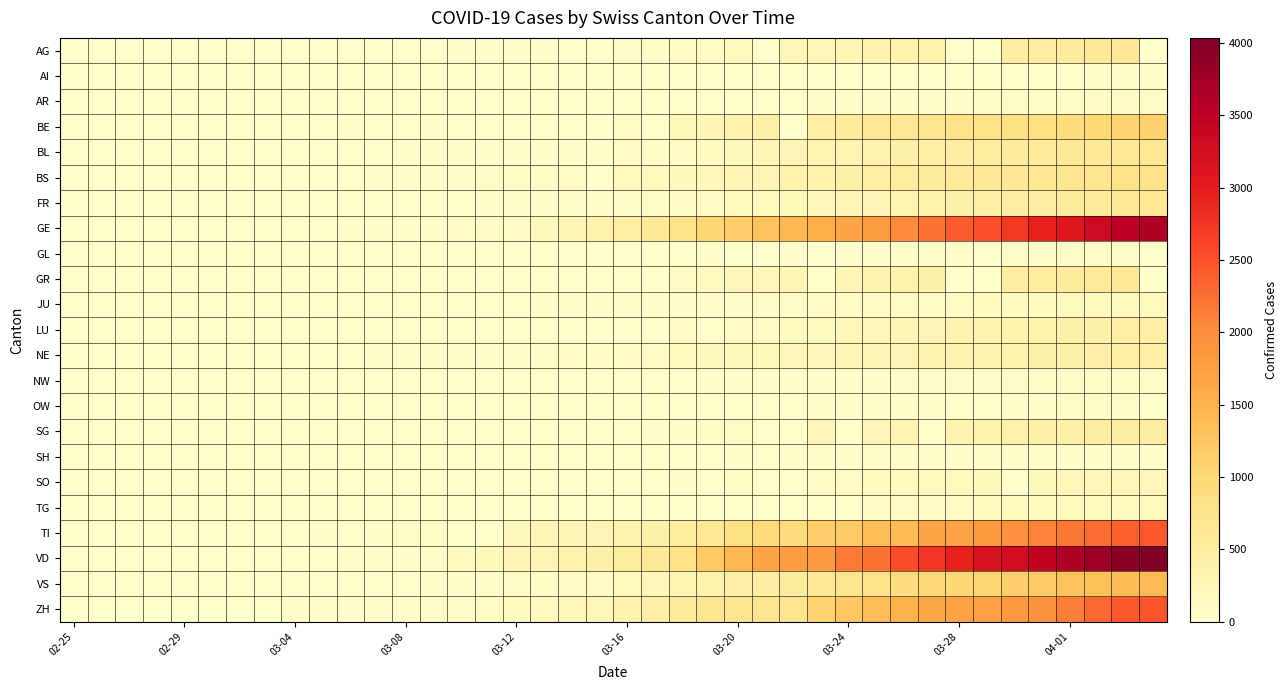

At which category is the sum across all series the highest?

38